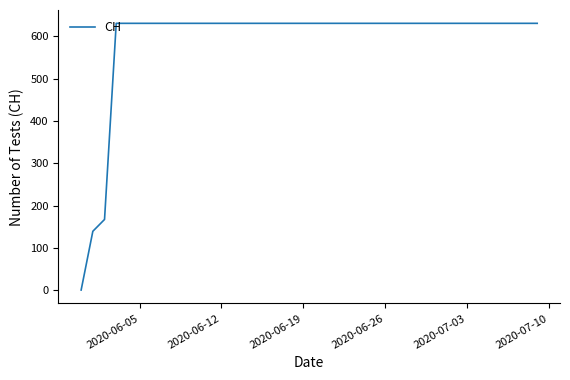

What is the maximum value shown in the chart?

631